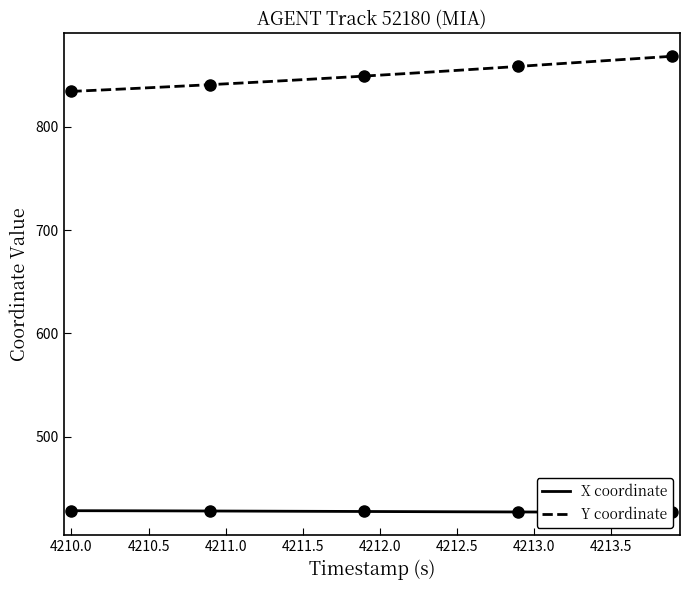

What is the sum of all Y coordinate values?

34009.6